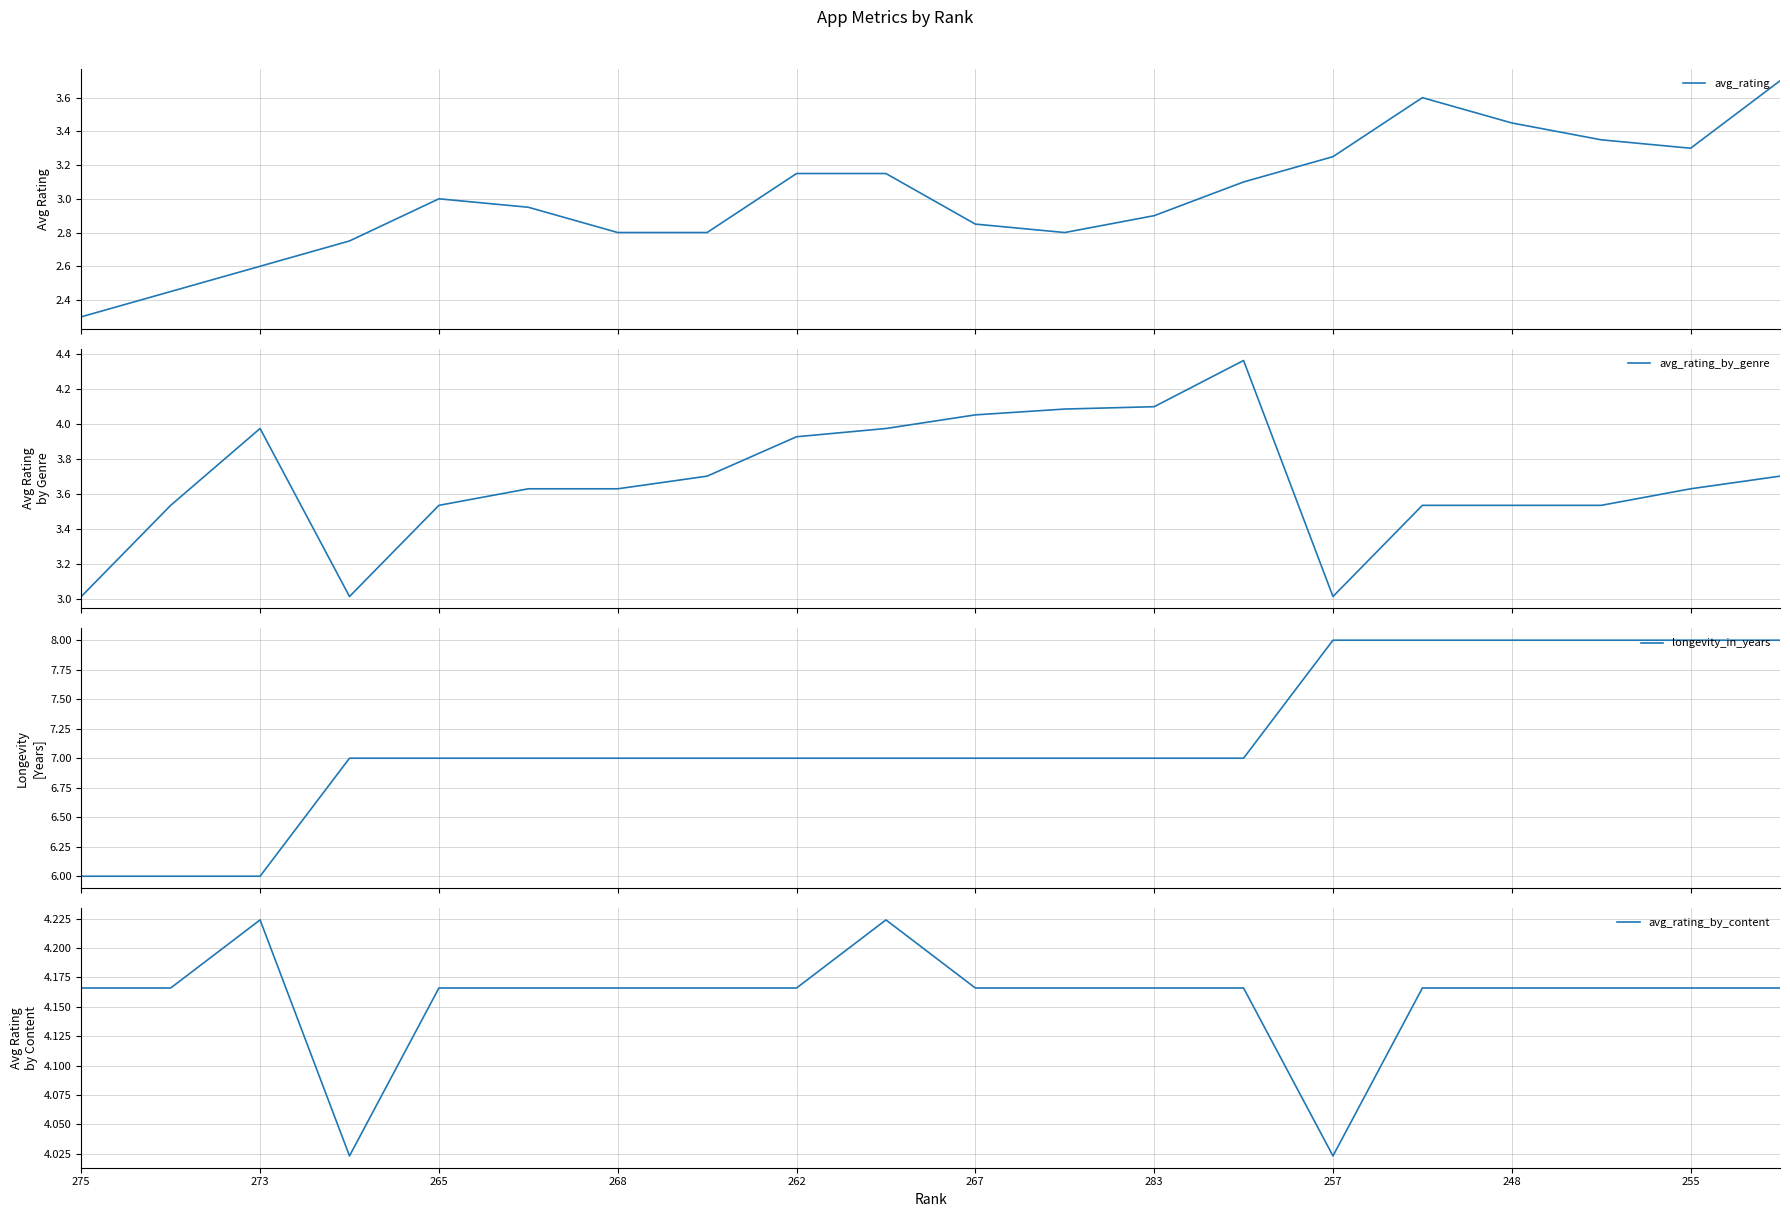

True or false: avg_rating_by_content and avg_rating intersect in this chart.

False